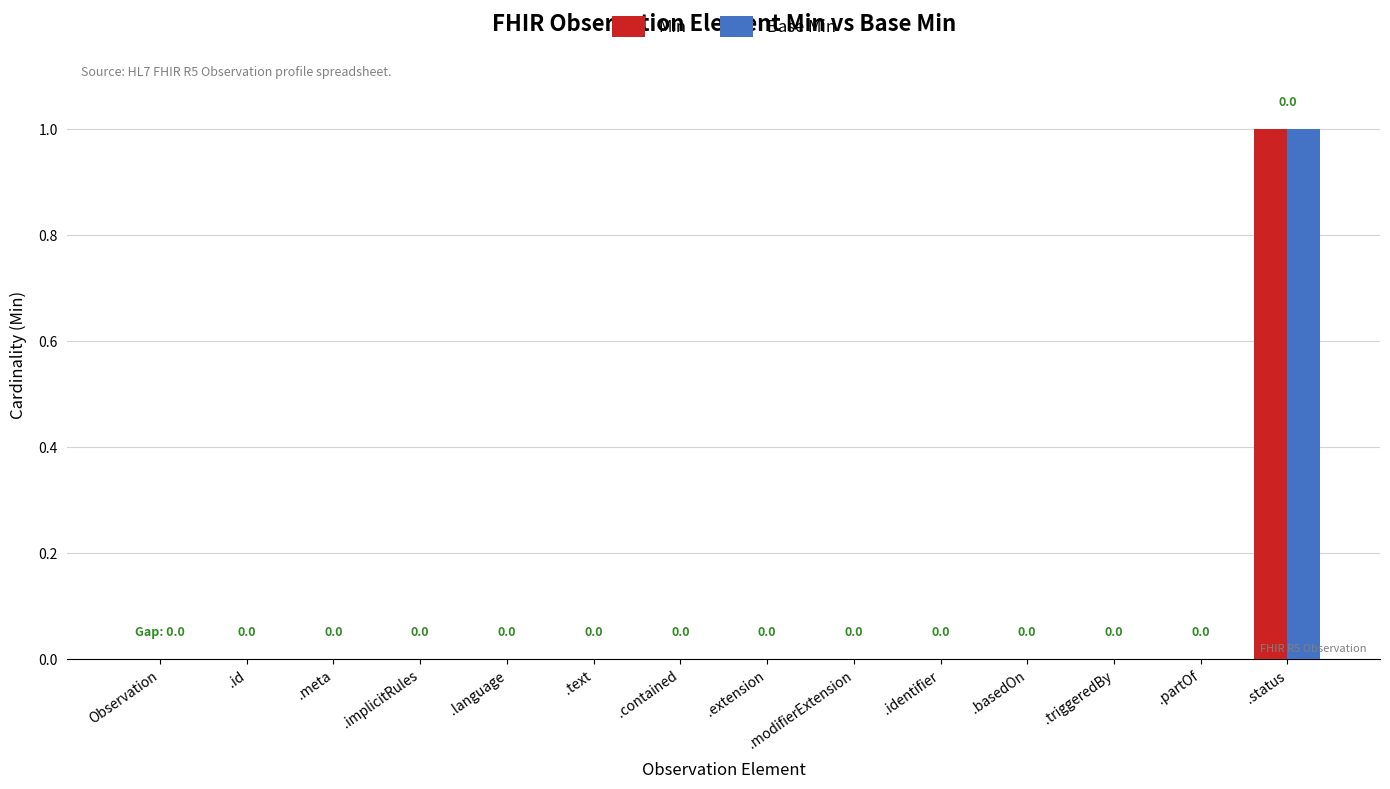

True or false: Min has a value of 1 at .meta.

False